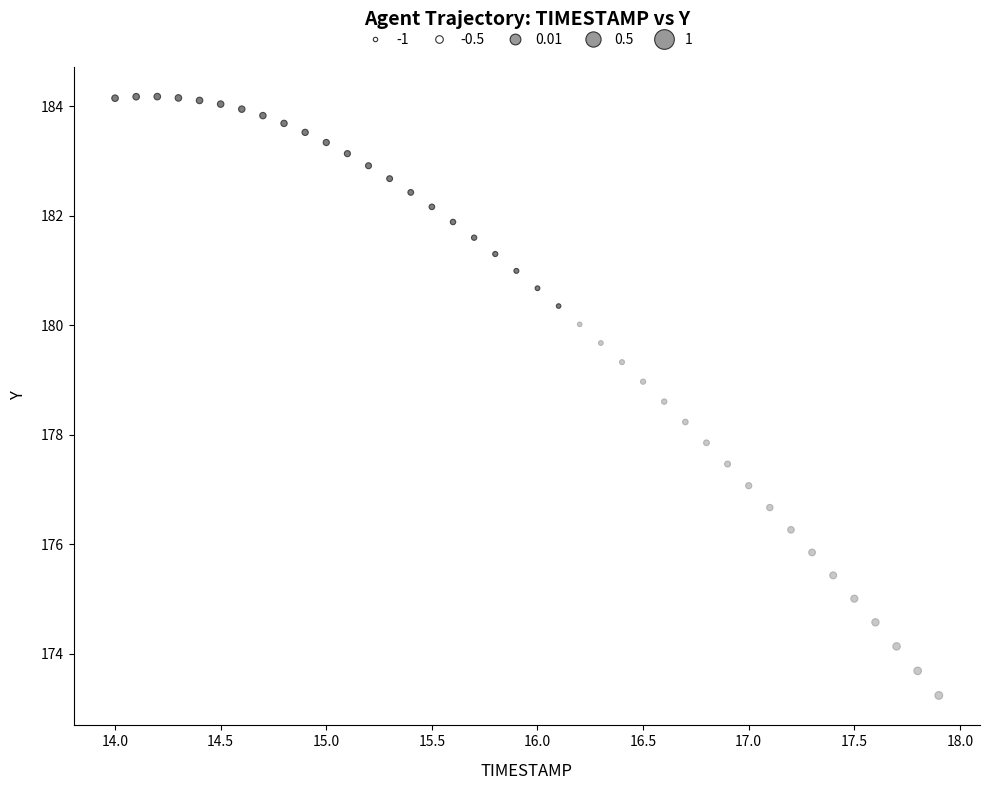

What is the range of Y values (max minus min)?

10.9